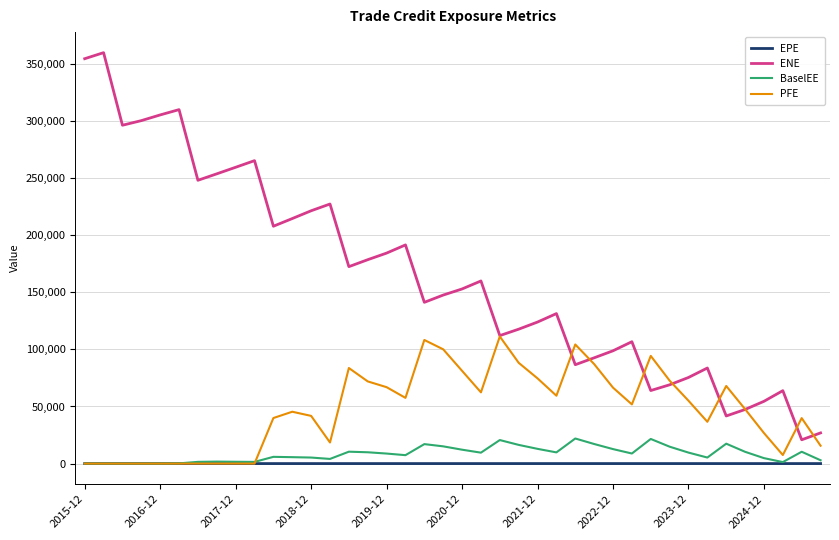

Rank the series by their maximum value, from lowest to highest.

EPE, BaselEE, PFE, ENE